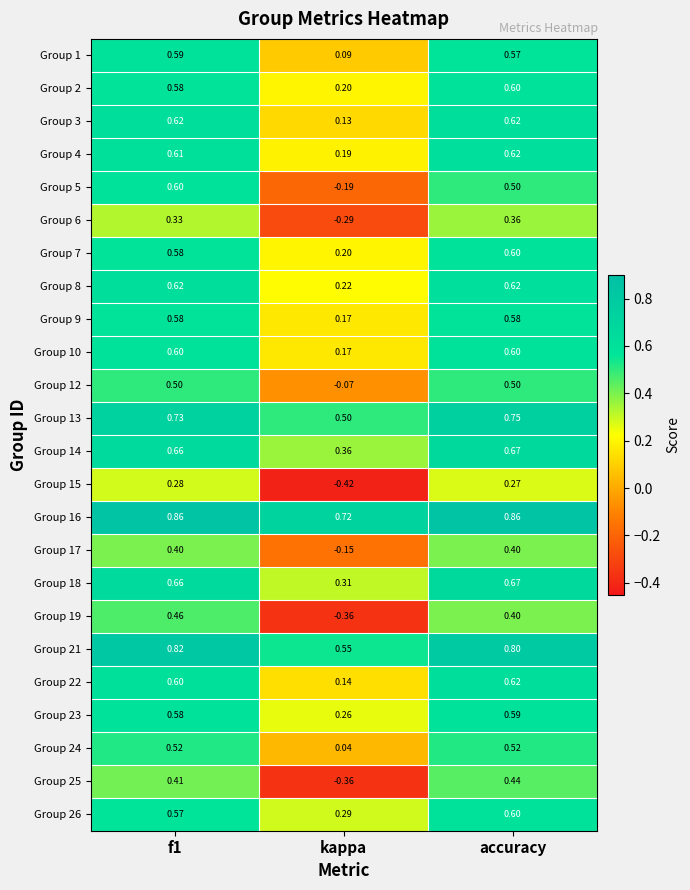

Which category has the highest value in the Group 14 series?

accuracy